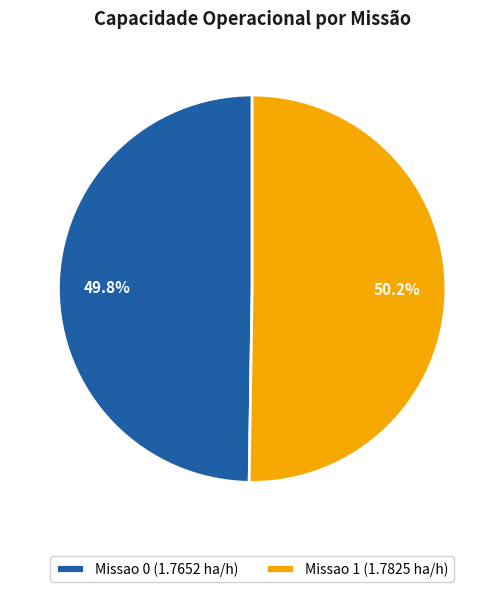

Do Missao 1 (1.7825 ha/h) and Missao 0 (1.7652 ha/h) together represent more than half of the pie?

Yes